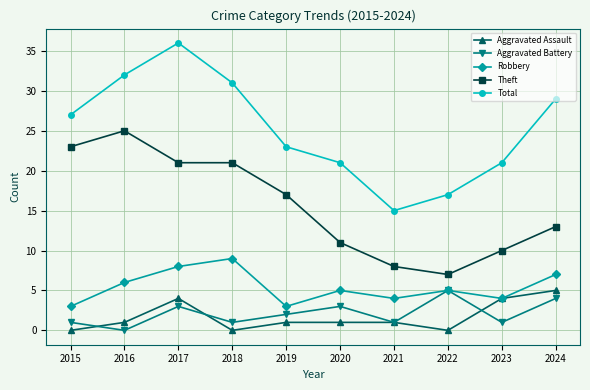

What is the approximate value of Aggravated Assault at 2024?

5